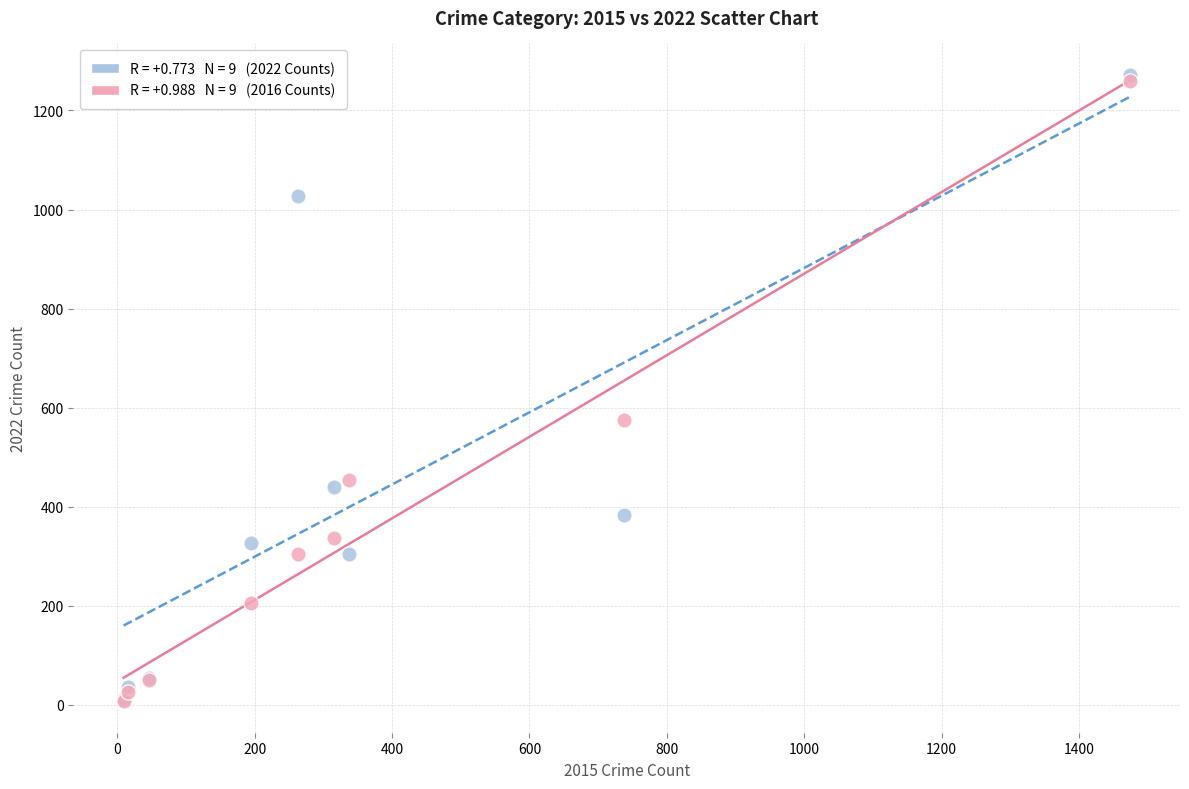

Across all series, what Y value is closest to 639?

576